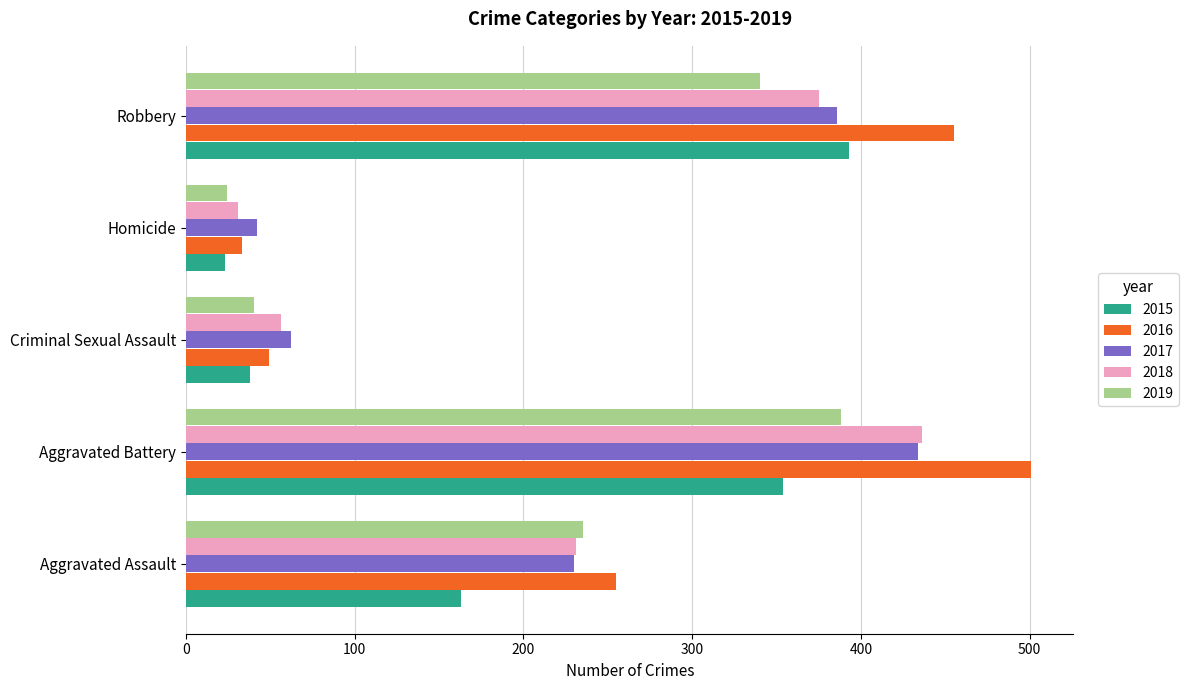

The 2017 series shows 42 at Homicide. True or false?

True